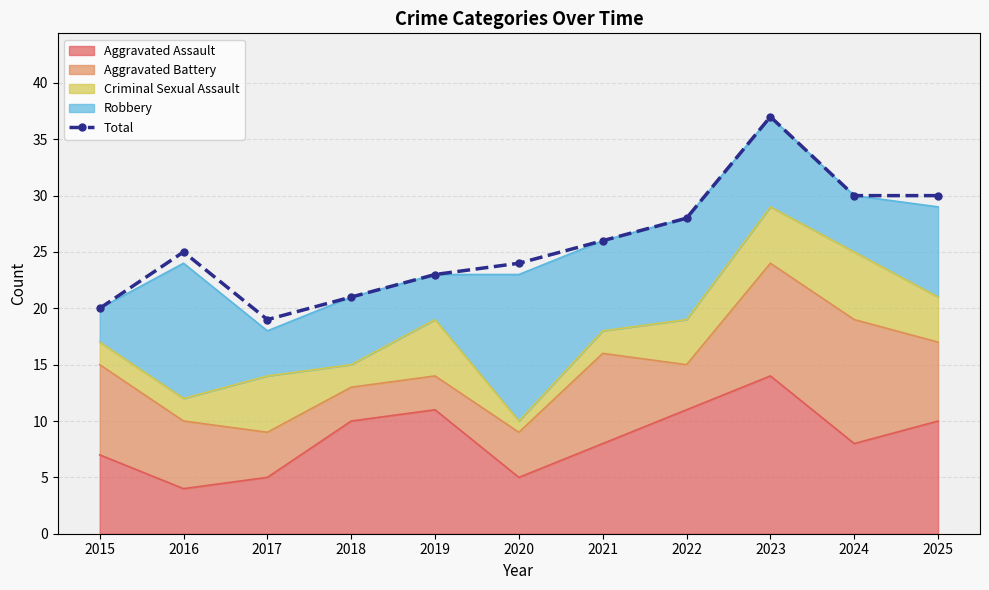

What is the sum of all values?

283